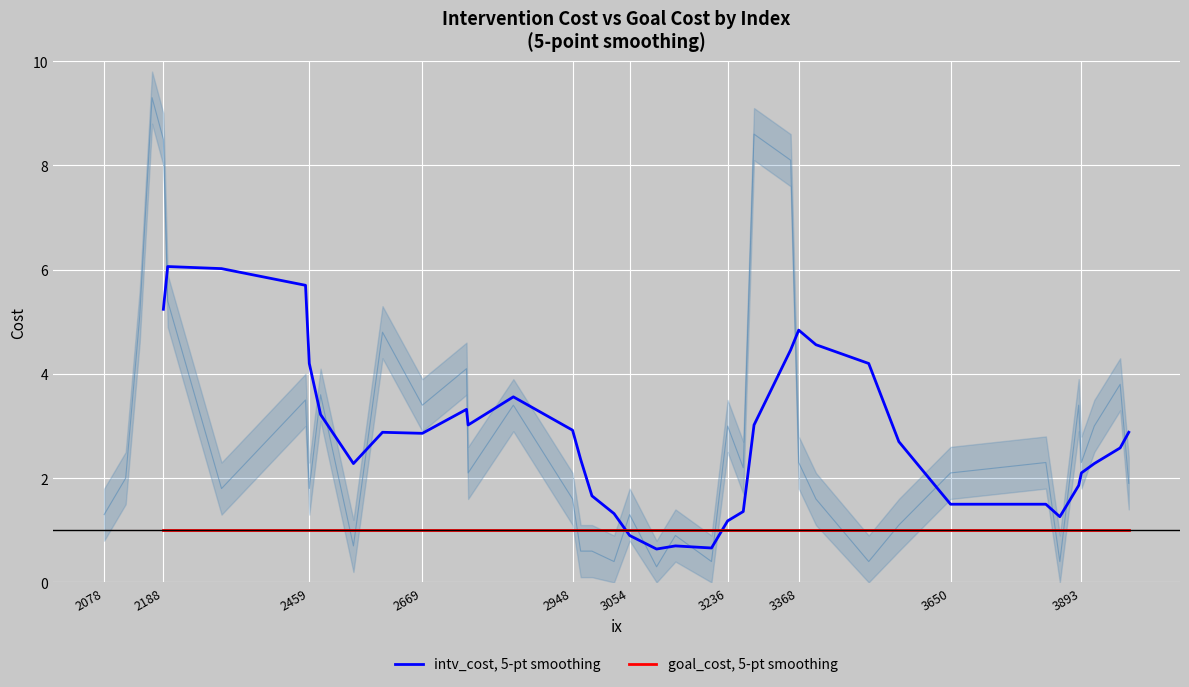

Reading right to left, what are all the values shown in this chart?

intv_cost, 5-pt smoothing: 2.9	2.6	2.3	2.1	1.9	1.3	1.5	1.5	2.7	4.2	4.6	4.8	4.5	3.0	1.4	1.2	0.7	0.7	0.6	0.9	1.3	1.7	2.4	2.9	3.6	3.0	3.3	2.9	2.9	2.3	3.2	4.2	5.7	6.0	6.1	5.2
goal_cost, 5-pt smoothing: 1.0	1.0	1.0	1.0	1.0	1.0	1.0	1.0	1.0	1.0	1.0	1.0	1.0	1.0	1.0	1.0	1.0	1.0	1.0	1.0	1.0	1.0	1.0	1.0	1.0	1.0	1.0	1.0	1.0	1.0	1.0	1.0	1.0	1.0	1.0	1.0